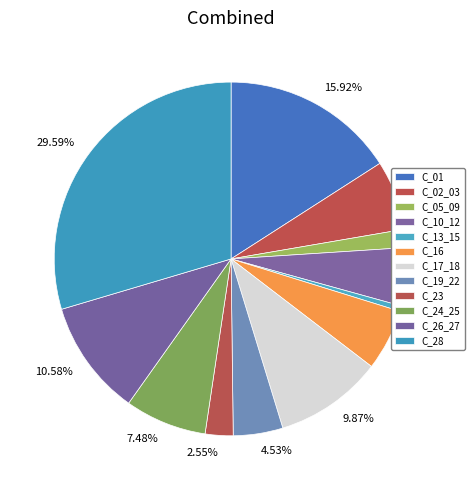

Does C_26_27 account for over 50% of the chart?

No